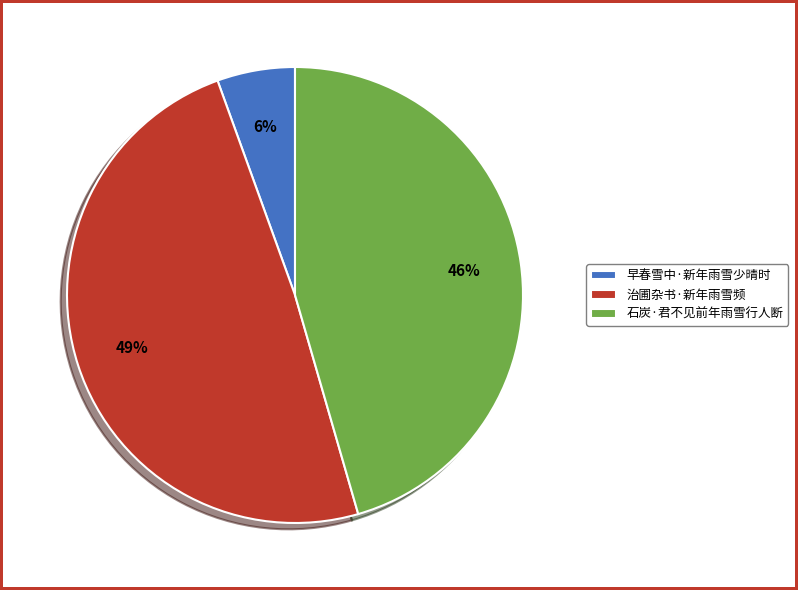

Count the number of slices in the pie.

3